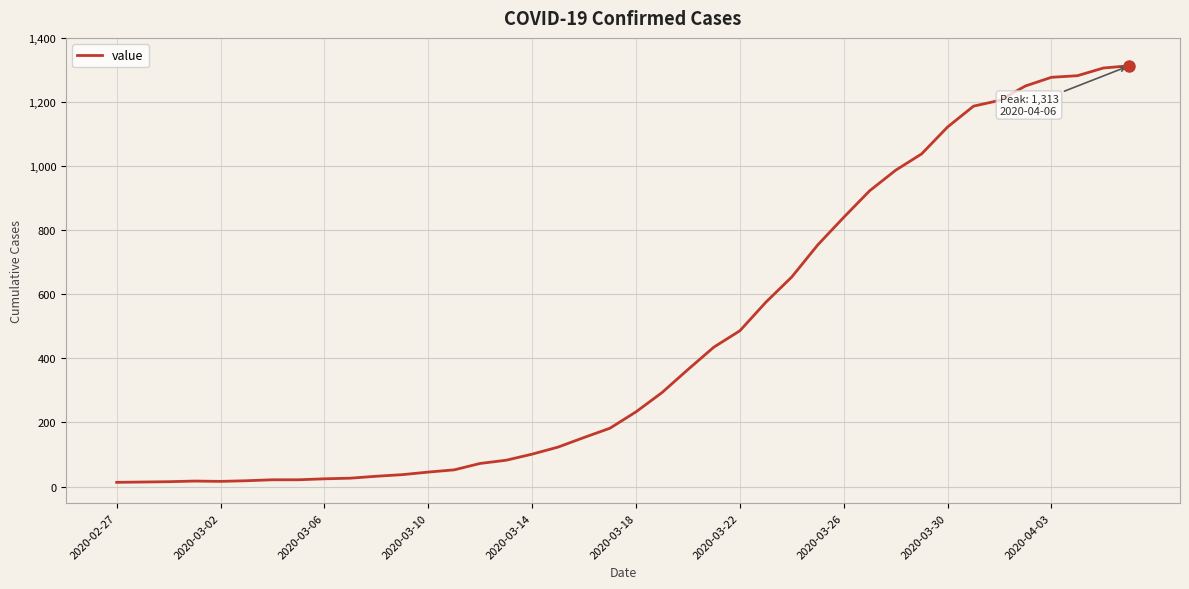

What is the difference between the maximum and minimum values?

1300